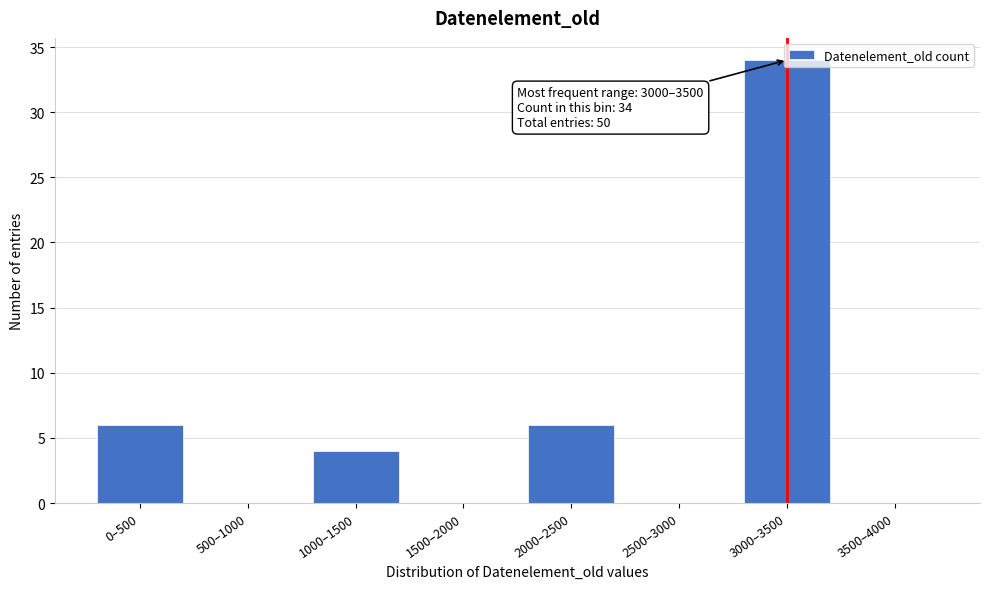

Between 1500–2000 and 3000–3500, which is larger?

3000–3500